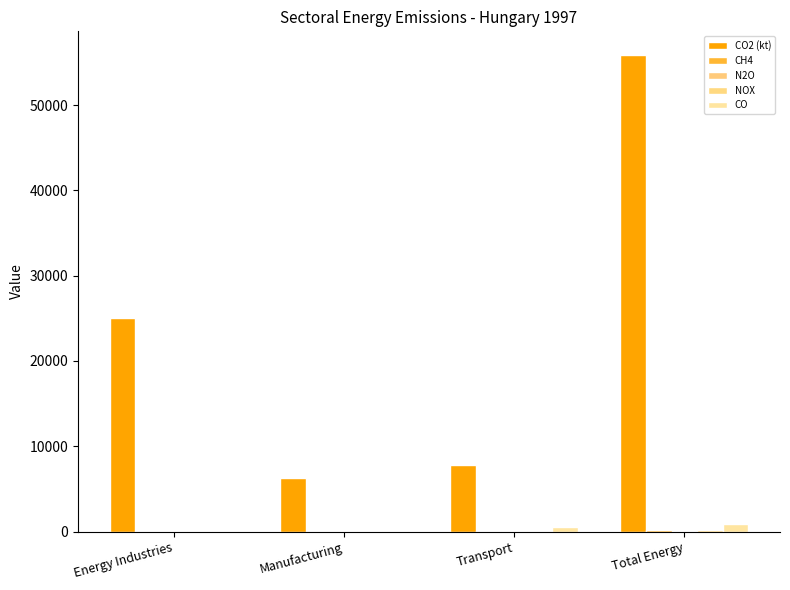

What is the greatest value displayed?

55850.4